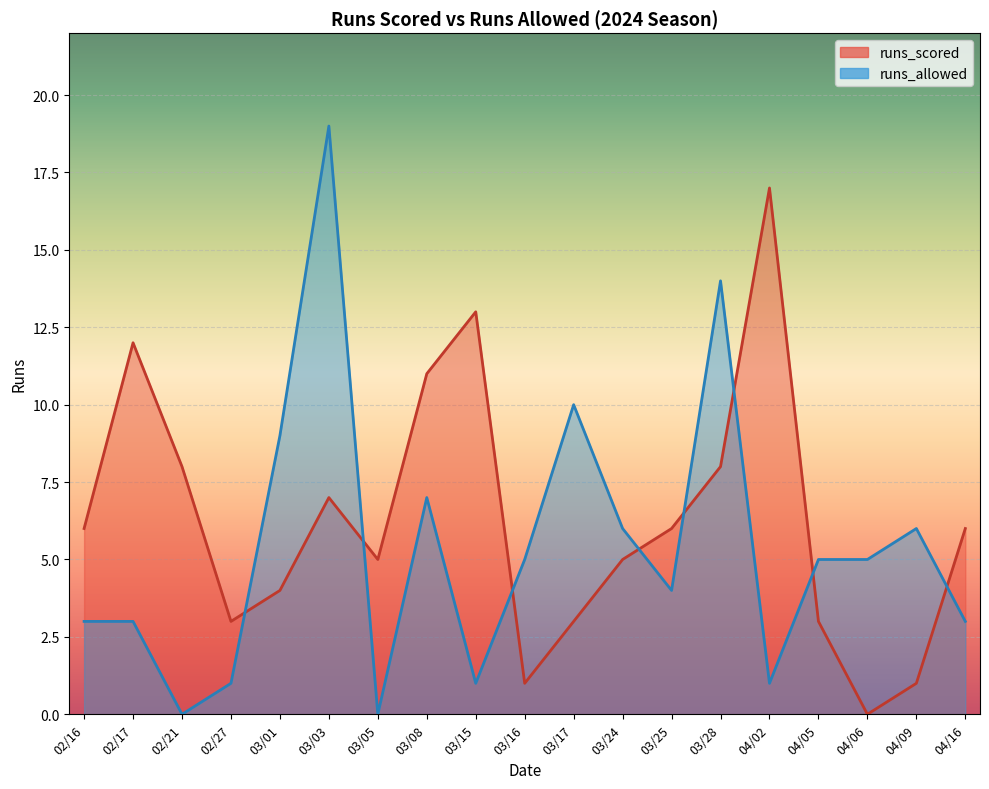

Reading left to right, list all the values displayed in this chart.

runs_scored: 6	12	8	3	4	7	5	11	13	1	3	5	6	8	17	3	0	1	6
runs_allowed: 3	3	0	1	9	19	0	7	1	5	10	6	4	14	1	5	5	6	3